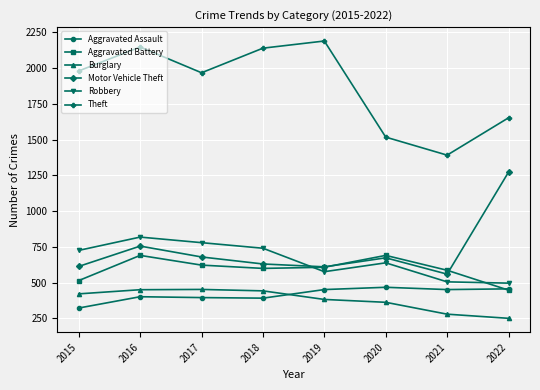

True or false: Theft has a value of 1518 at 2020.

True